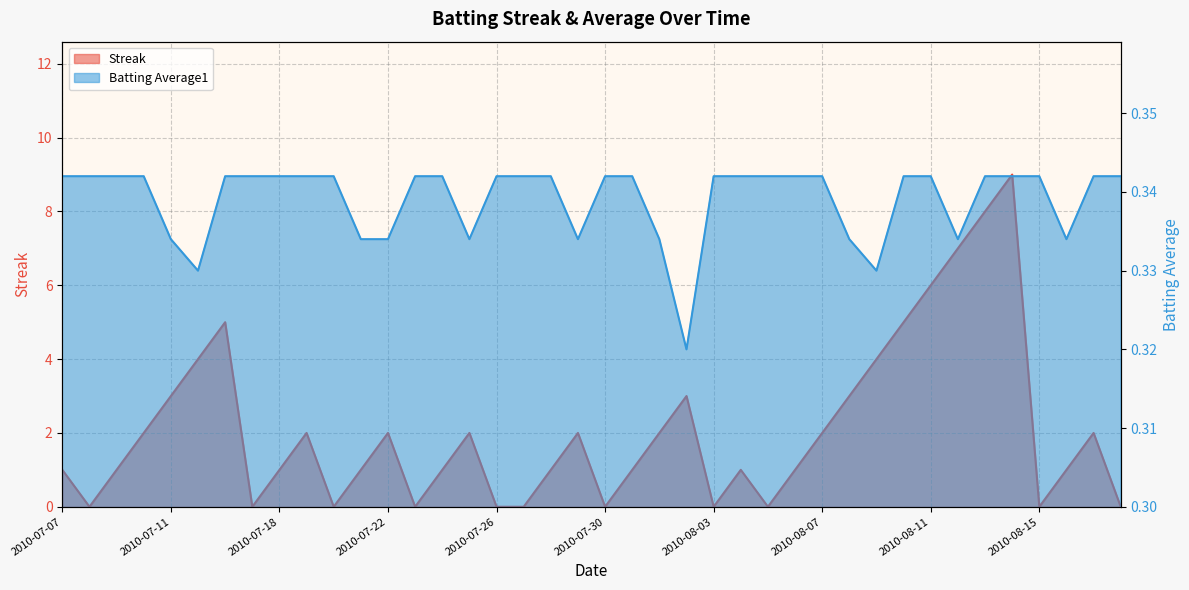

At which category does Batting Average1 reach its first local valley?

2010-07-15